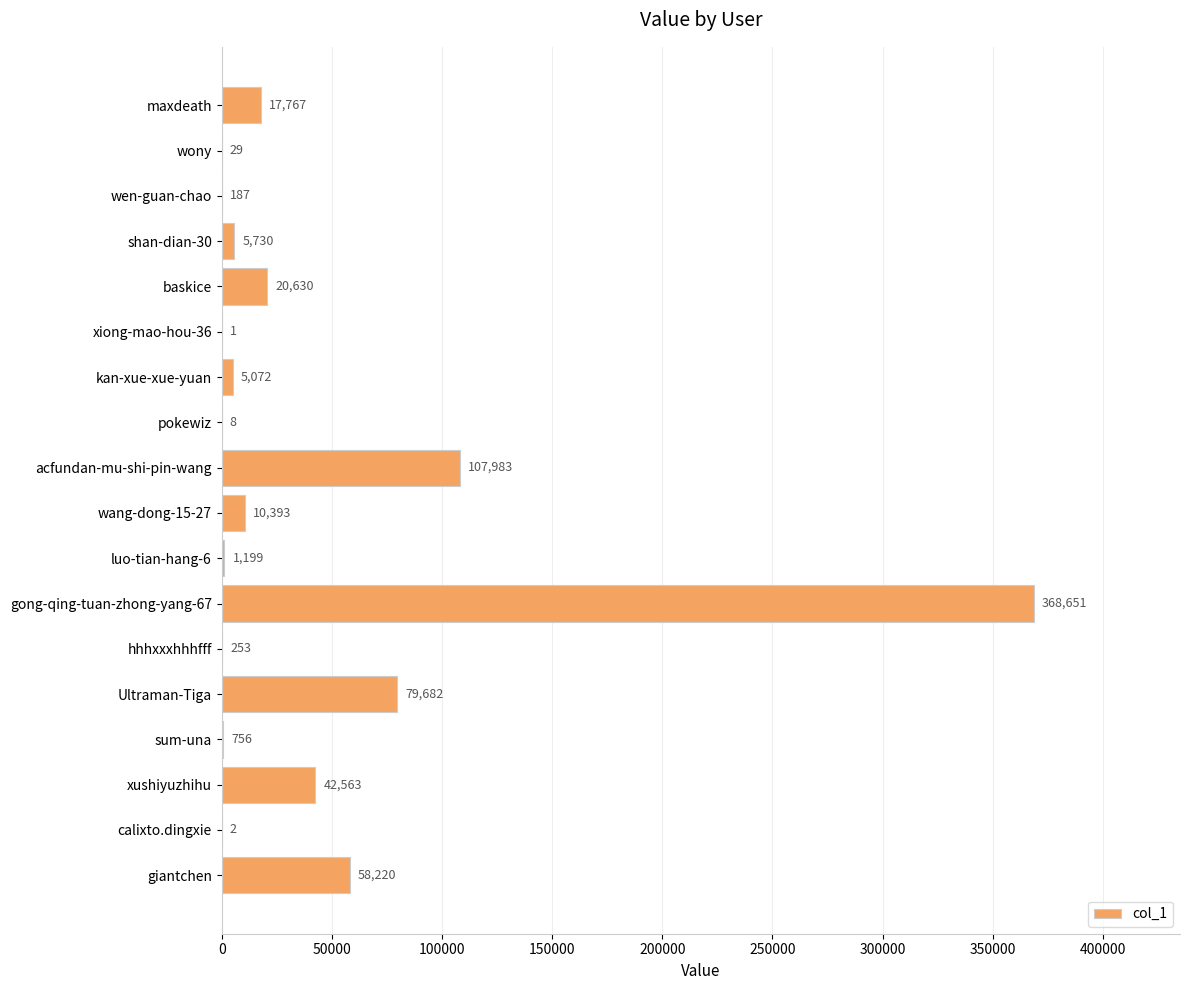

The value at Ultraman-Tiga is 79682. True or false?

True